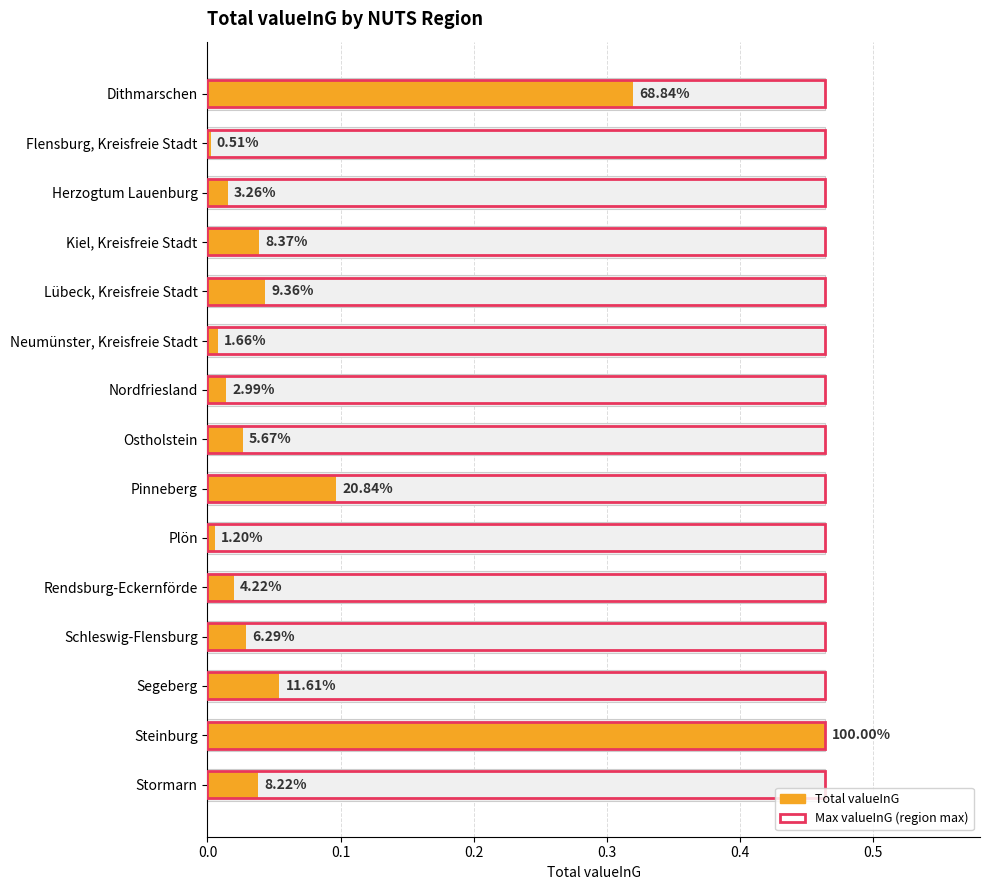

How many series are shown in this chart?

2